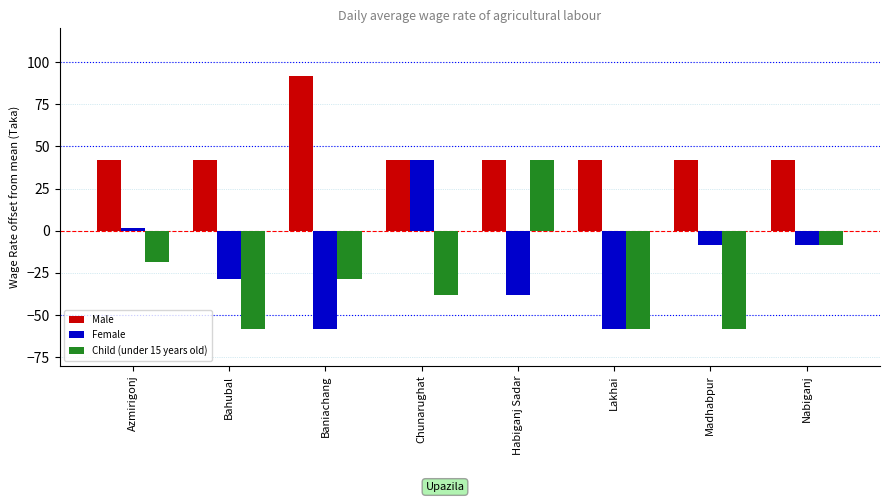

Which series has the largest total across all categories?

Male